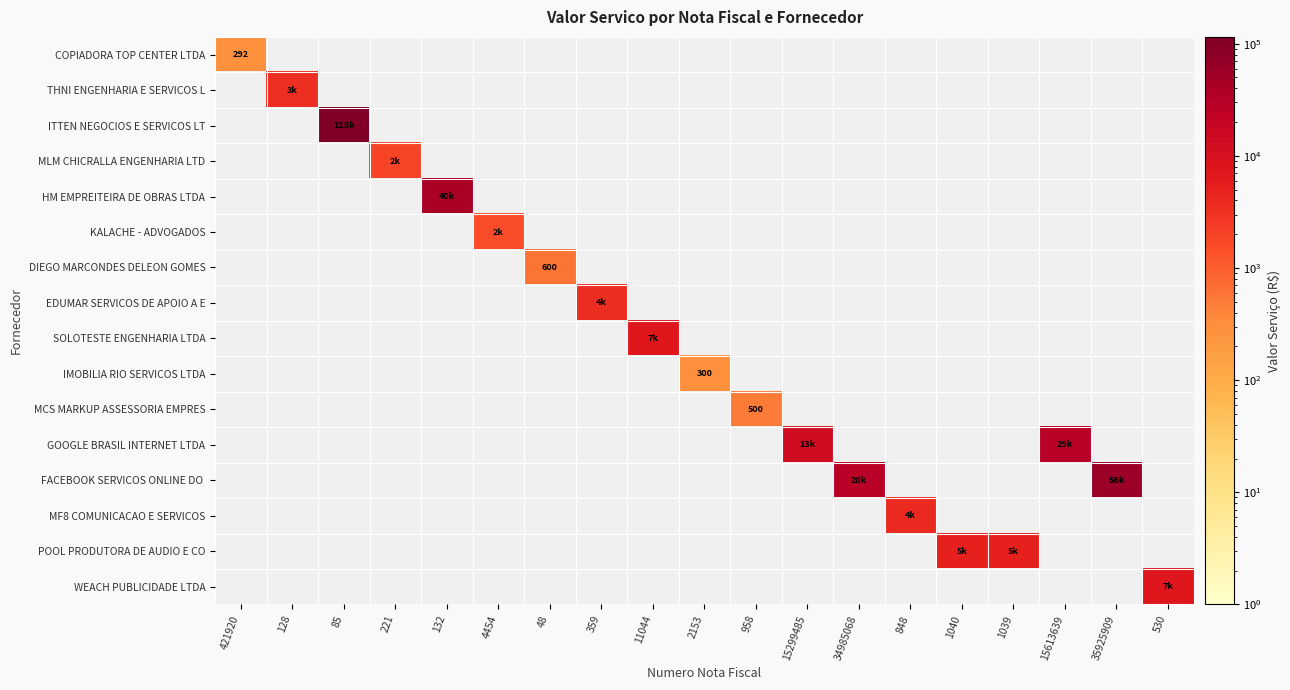

Between 221 and 132, which series saw the biggest shift?

HM EMPREITEIRA DE OBRAS LTDA